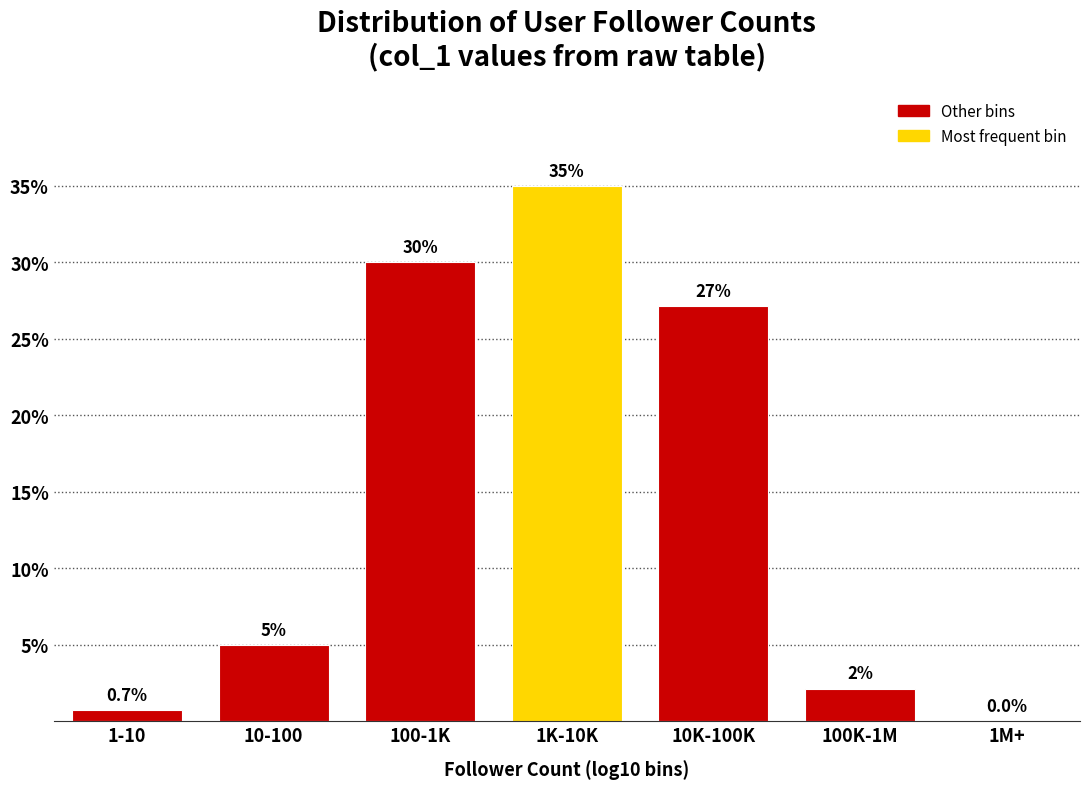

What is the maximum value shown in the chart?

35.0